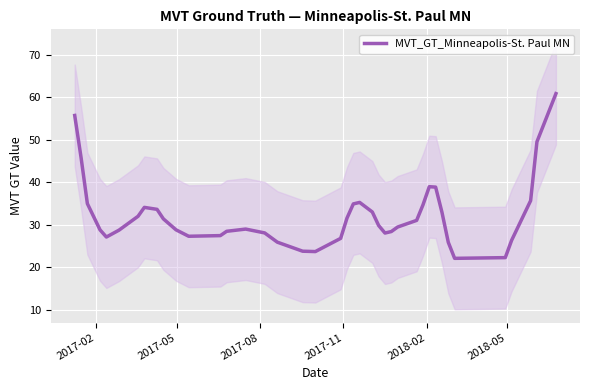

What is the minimum value for MVT_GT_Minneapolis-St. Paul MN?

22.1